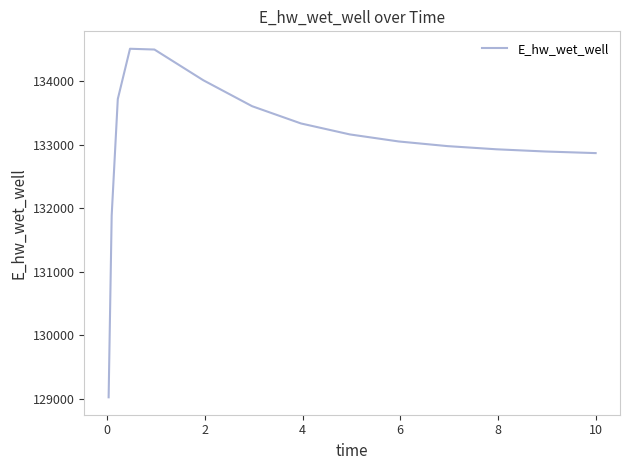

What is the difference between the maximum and minimum values?

5482.0